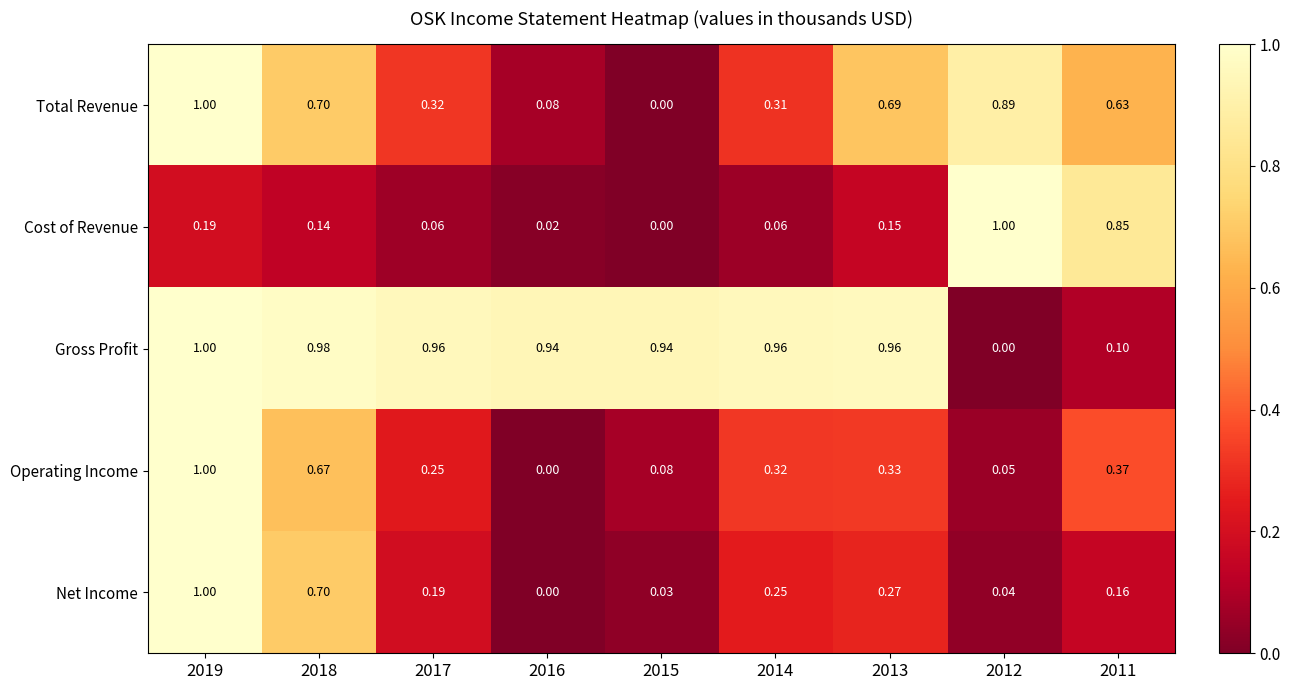

At 2013, list the series in order from smallest to largest.

Cost of Revenue, Net Income, Operating Income, Total Revenue, Gross Profit